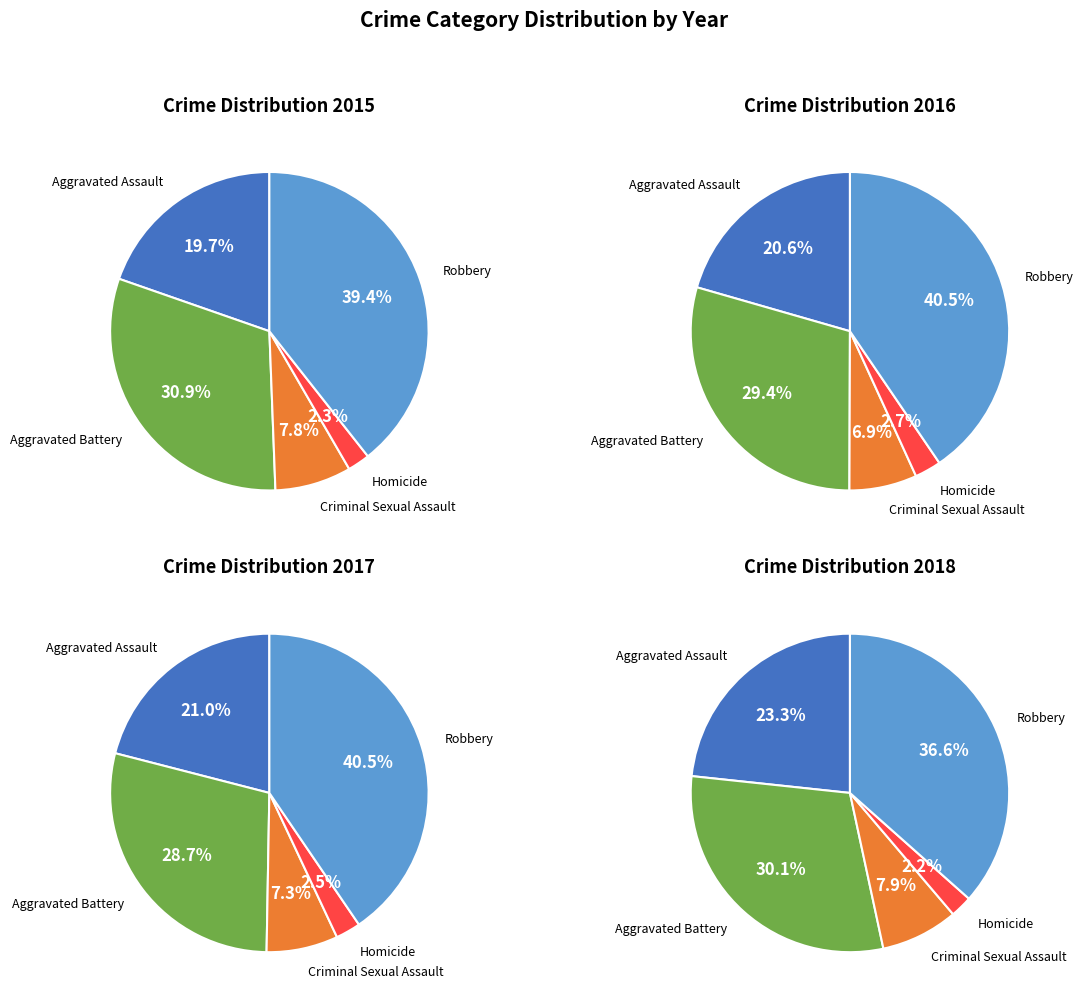

What percentage is NOT represented by Robbery?

60.6%